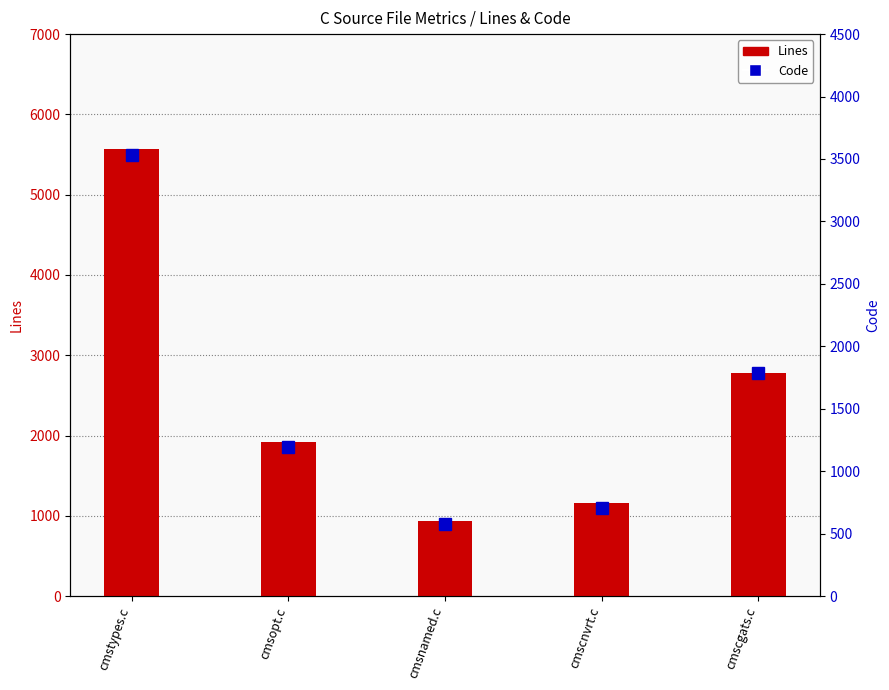

What is the lowest value of the Lines series?

931